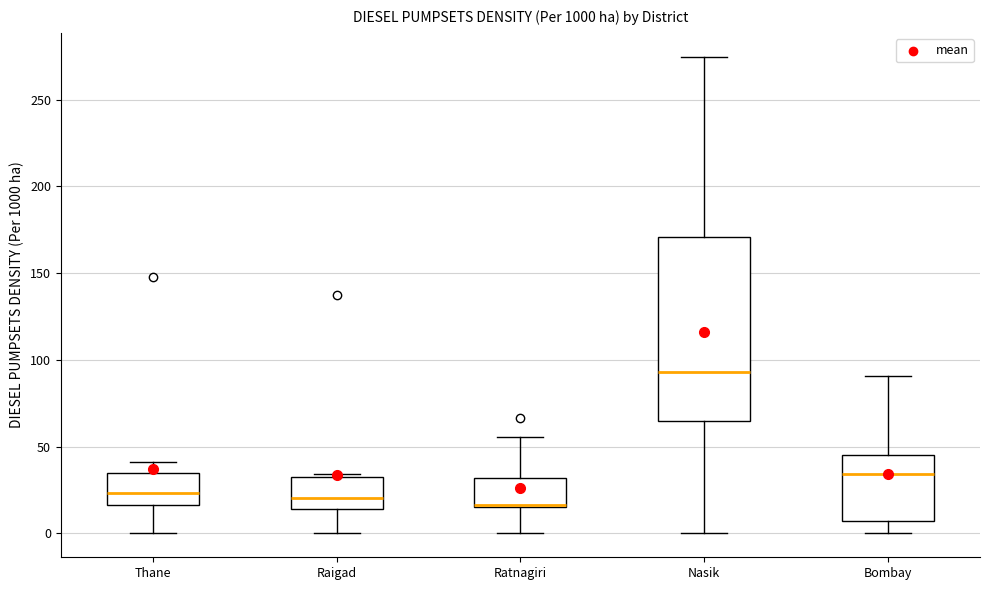

Reading left to right, transcribe this box plot: for each box, give where its median line is, the range the box spans, and where its two whiskers end, as read against the y-axis. The values are not printed on the chart, so give them approximately, as read against the axis.

Thane: median 25, box 15 to 35, whiskers 0 to 40
Raigad: median 20, box 15 to 30, whiskers 0 to 35
Ratnagiri: median 15, box 15 to 30, whiskers 0 to 55
Nasik: median 95, box 65 to 170, whiskers 0 to 275
Bombay: median 35, box 5 to 45, whiskers 0 to 90